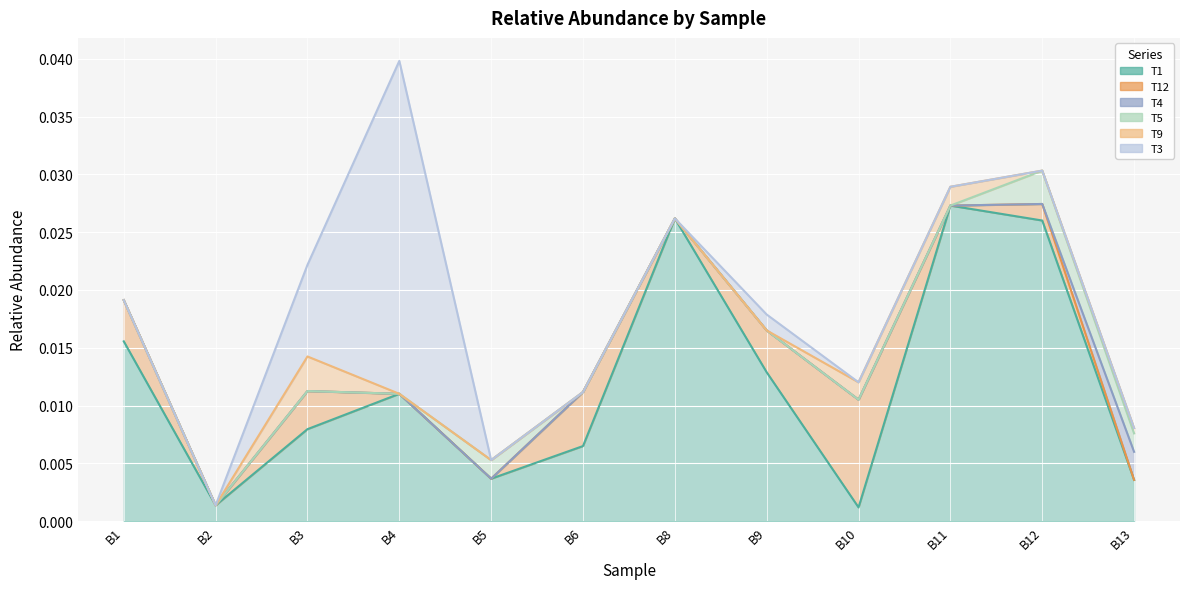

True or false: T3 and T12 cross at least once.

False